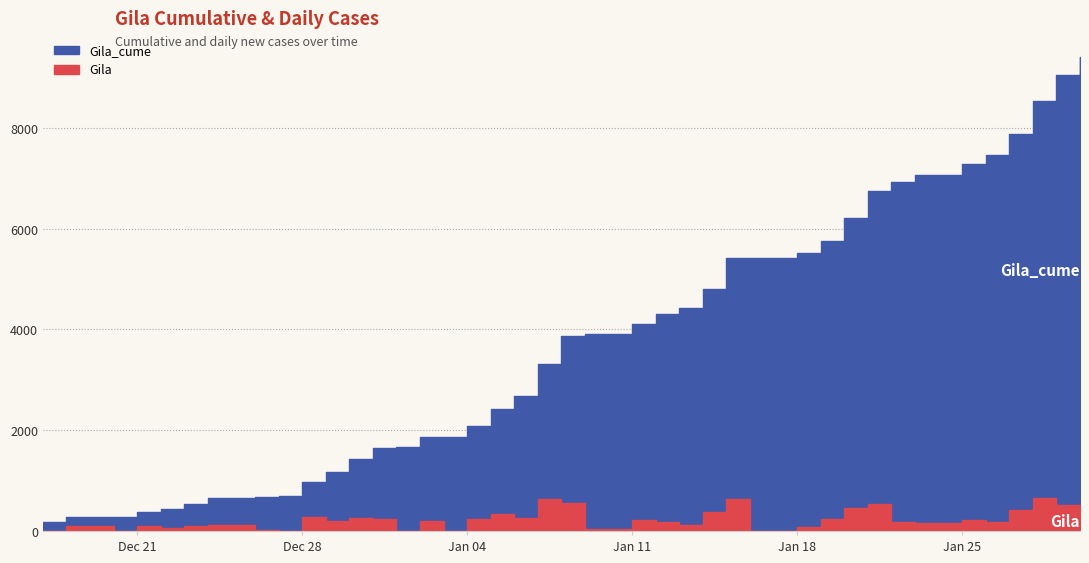

True or false: Gila_cume has a value of 4113 at Jan 11.

True